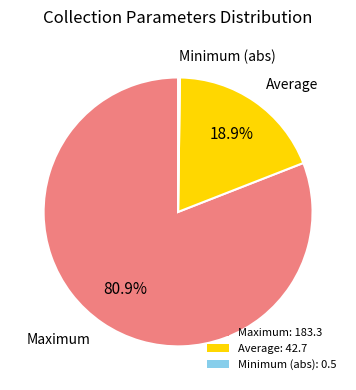

Which slice is the largest?

Maximum: 183.3